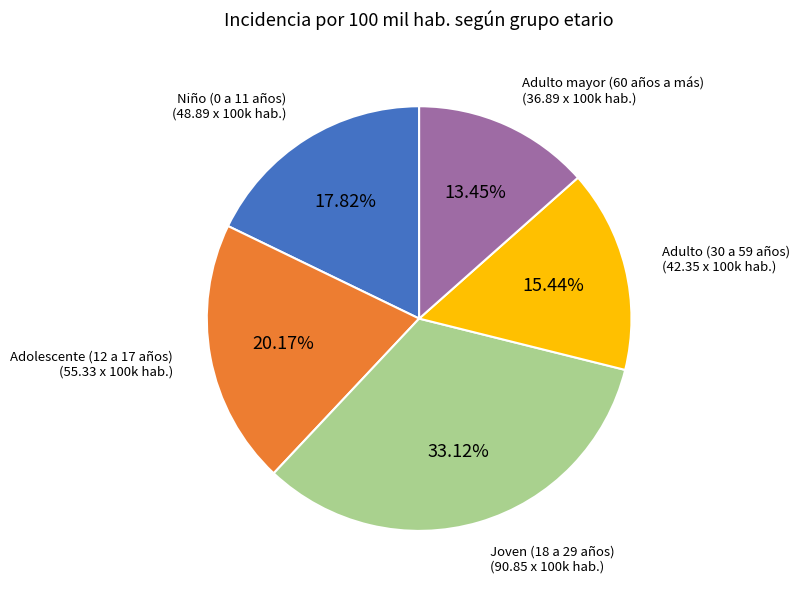

Is there any slice that represents more than half of the pie?

No